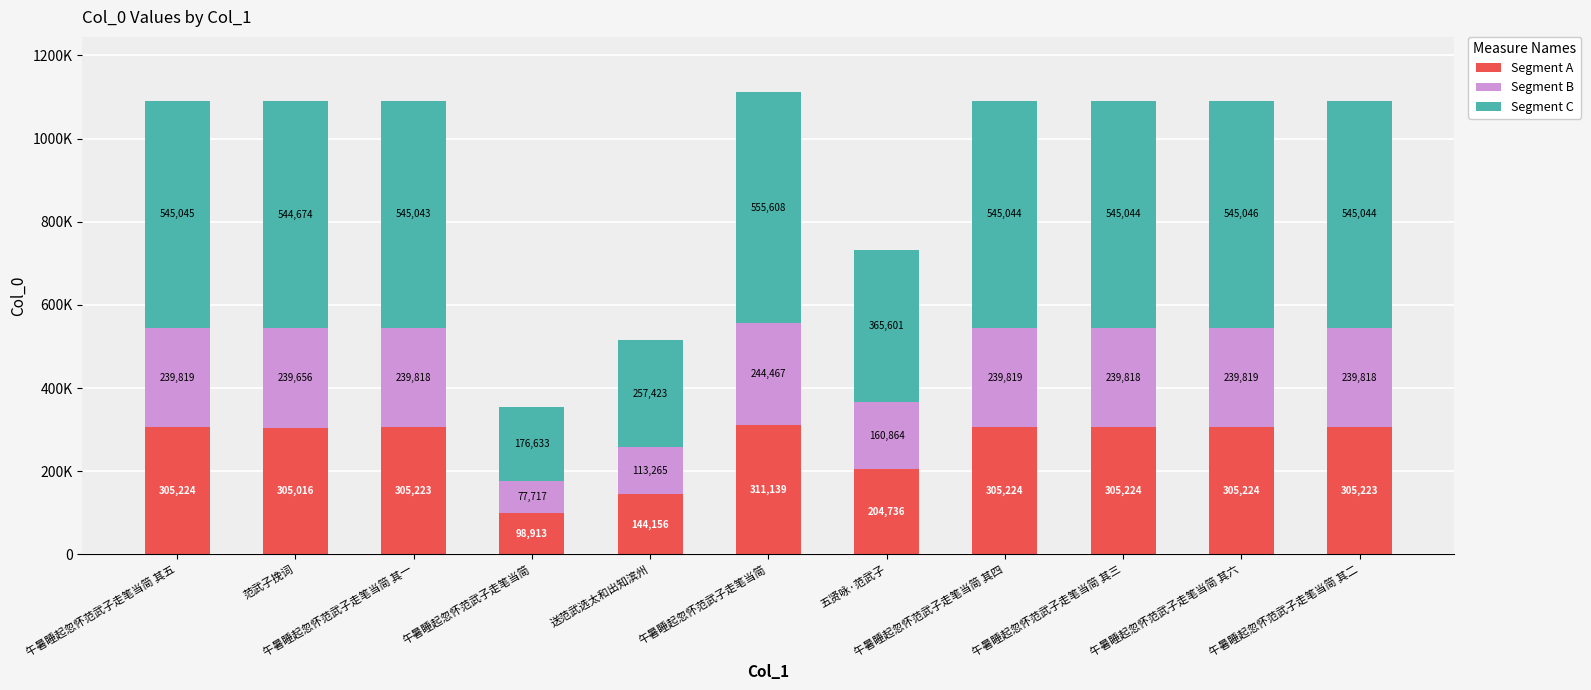

Is it true that Segment B equals 244467 at 午暑睡起忽怀范武子走笔当简?

True